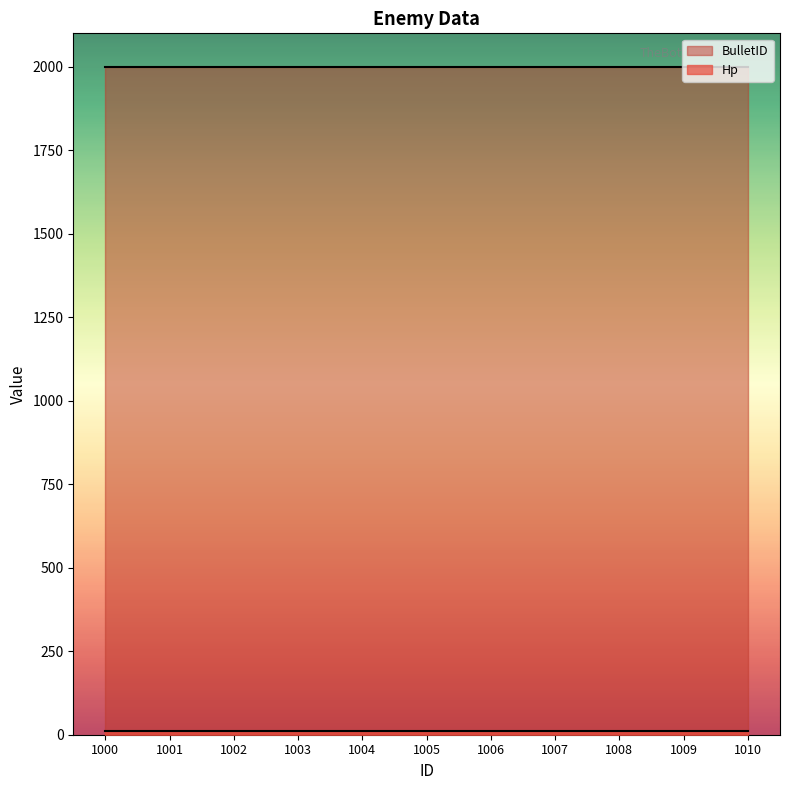

True or false: Hp and BulletID intersect in this chart.

False